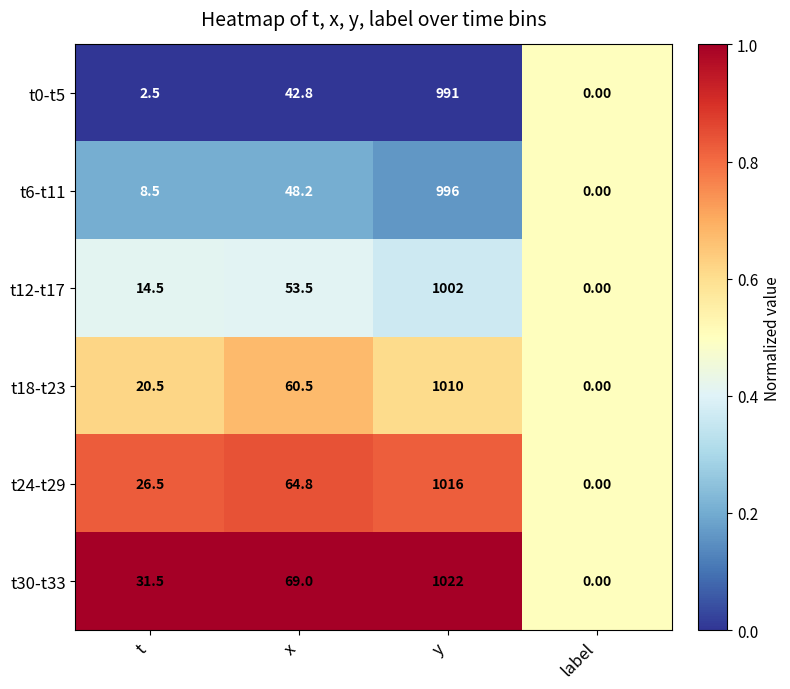

At which label does t18-t23 first exceed 60?

x